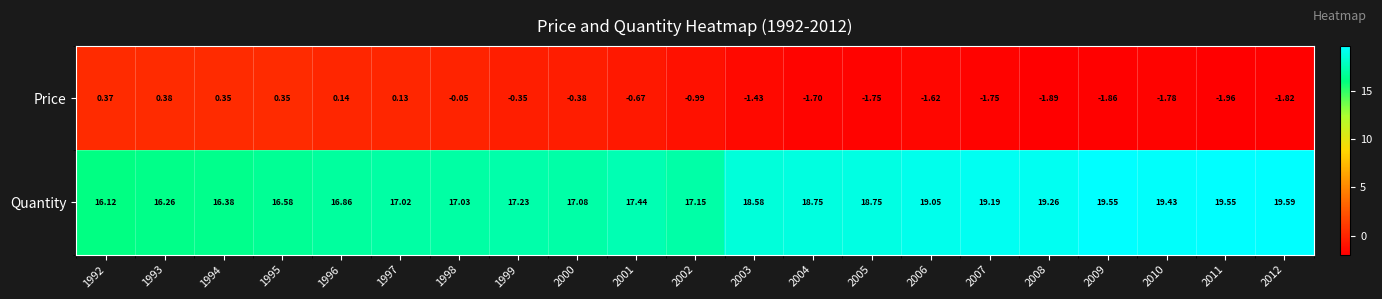

List the series in order of their peak value, highest first.

Quantity, Price